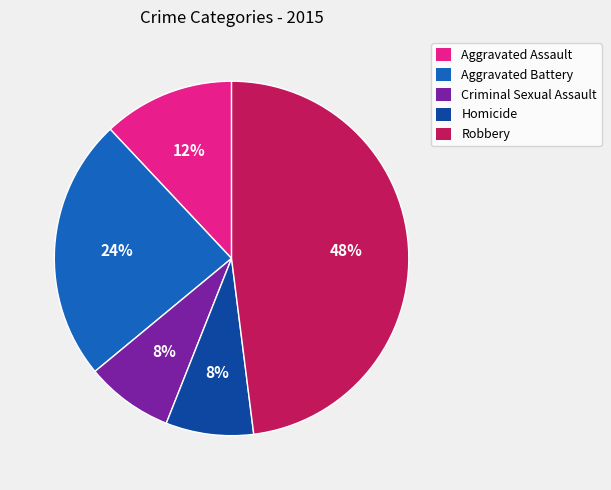

Is the sum of Robbery and Homicide greater than half?

Yes